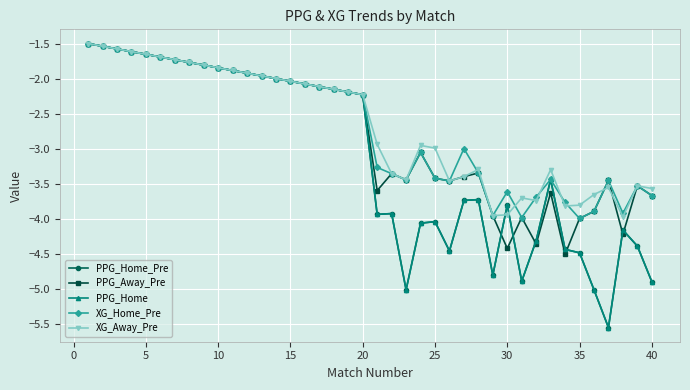

Does the chart have visible grid lines?

Yes